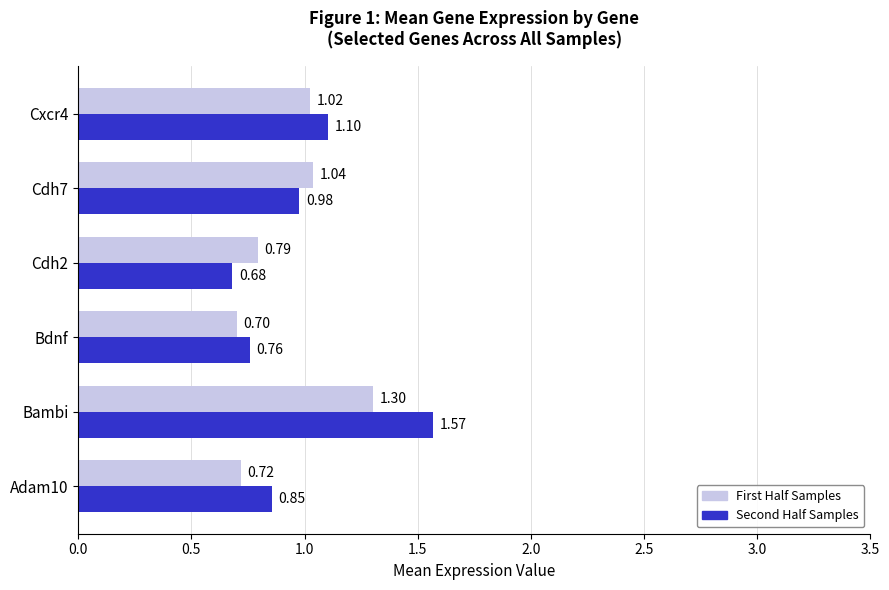

Rank the series at Cxcr4 from lowest to highest value.

First Half Samples, Second Half Samples